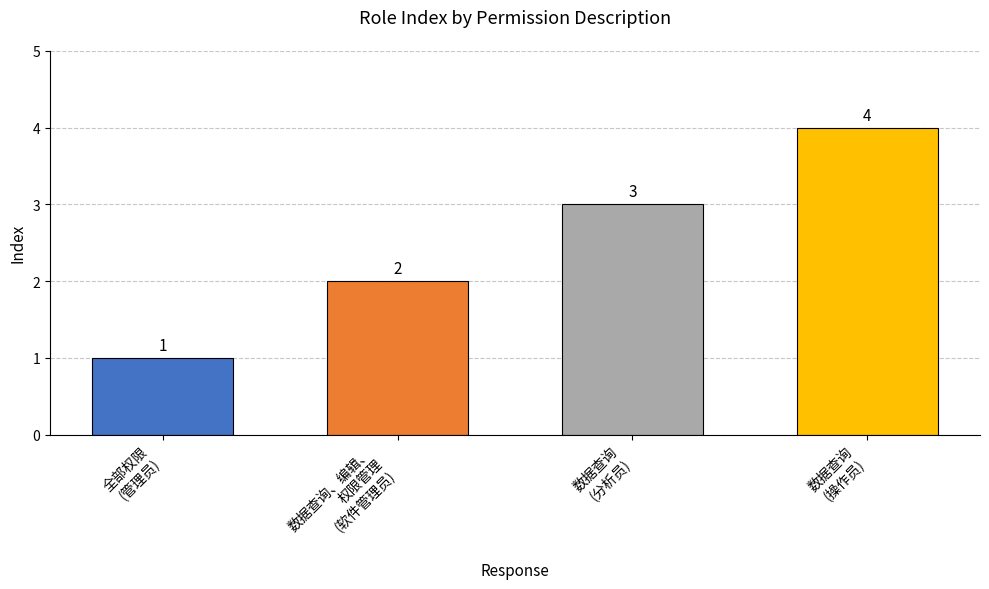

What value does the data have at 数据查询、编辑、权限管理?

2